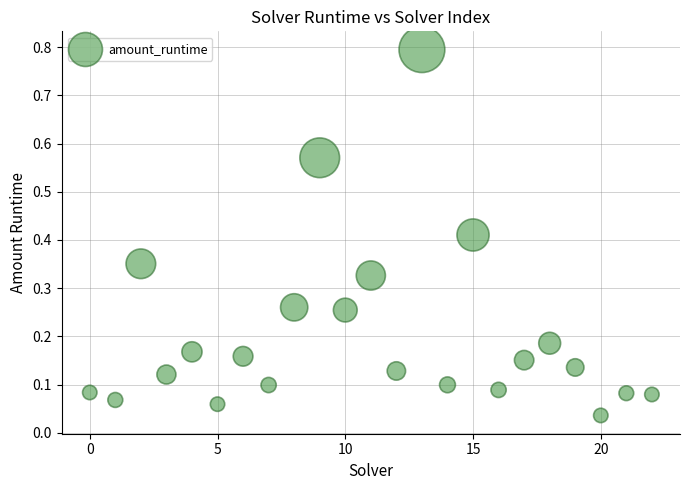

What is the range of Y values (max minus min)?

0.8